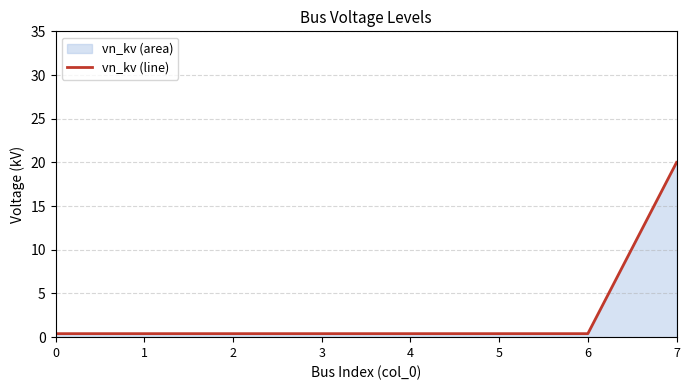

What is the change in value from 6 to 7?

+19.6